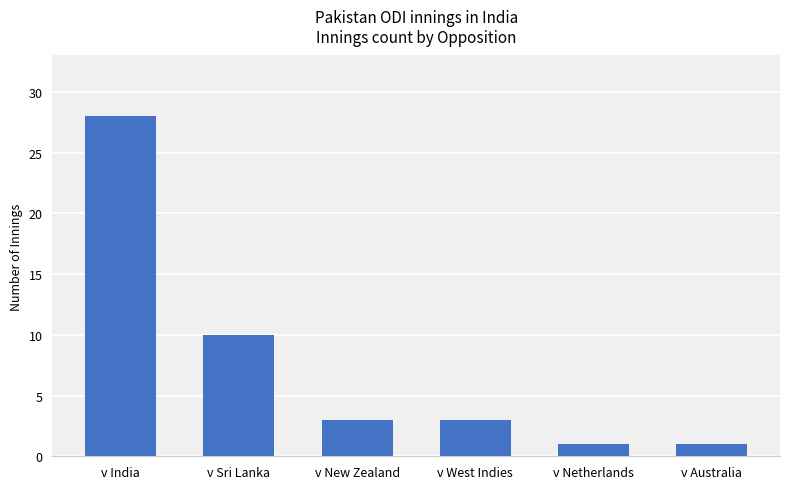

What is the label of the 6th bar from the left?

v Australia